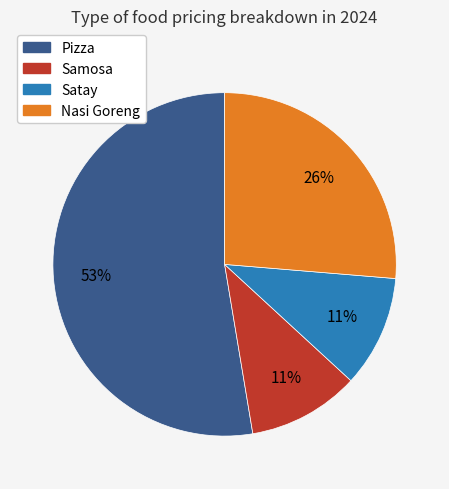

How many segments does this pie chart have?

4